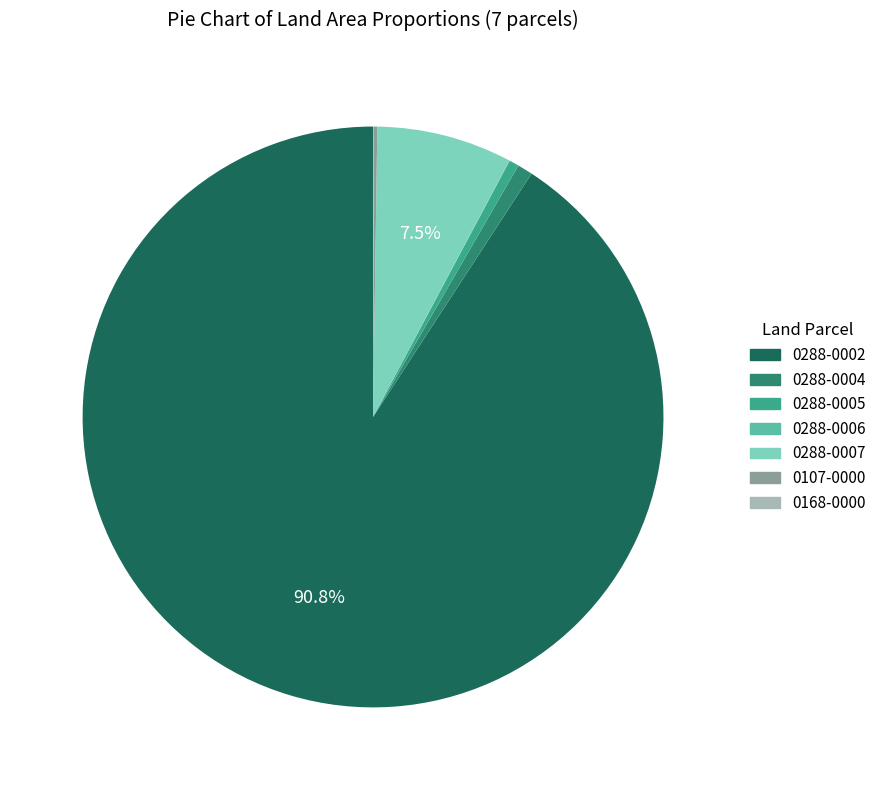

What percentage is the 0288-0002 slice, to the nearest percent?

91%